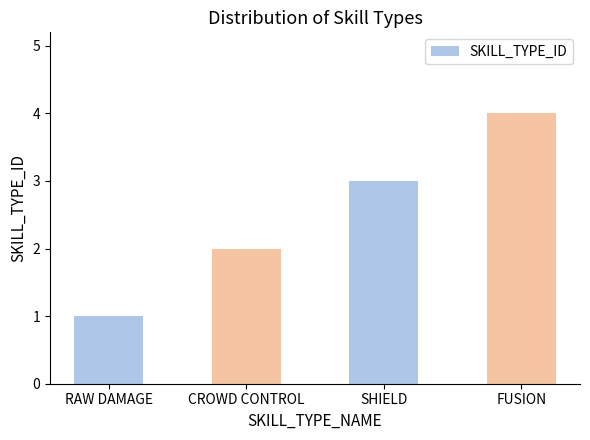

What is the change in value from CROWD CONTROL to SHIELD?

+1